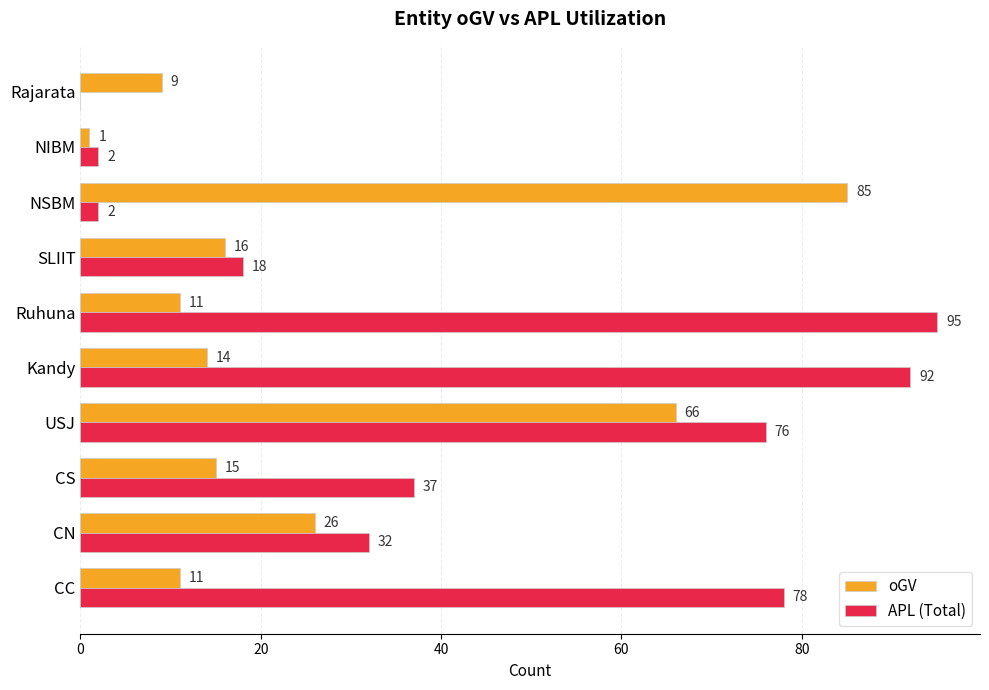

What is the total value across all series at Ruhuna?

106